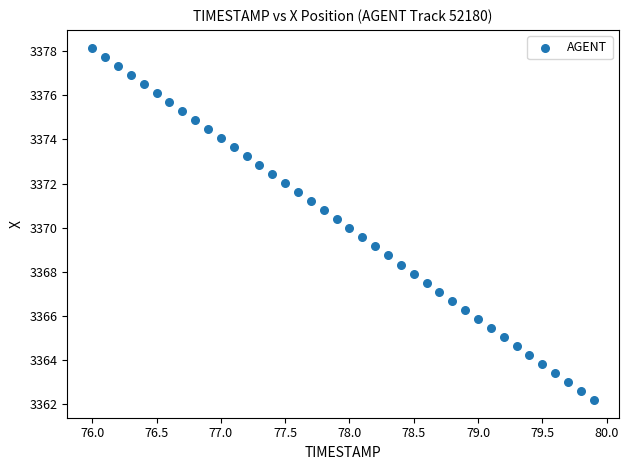

What is the range of X values (max minus min)?

3.9